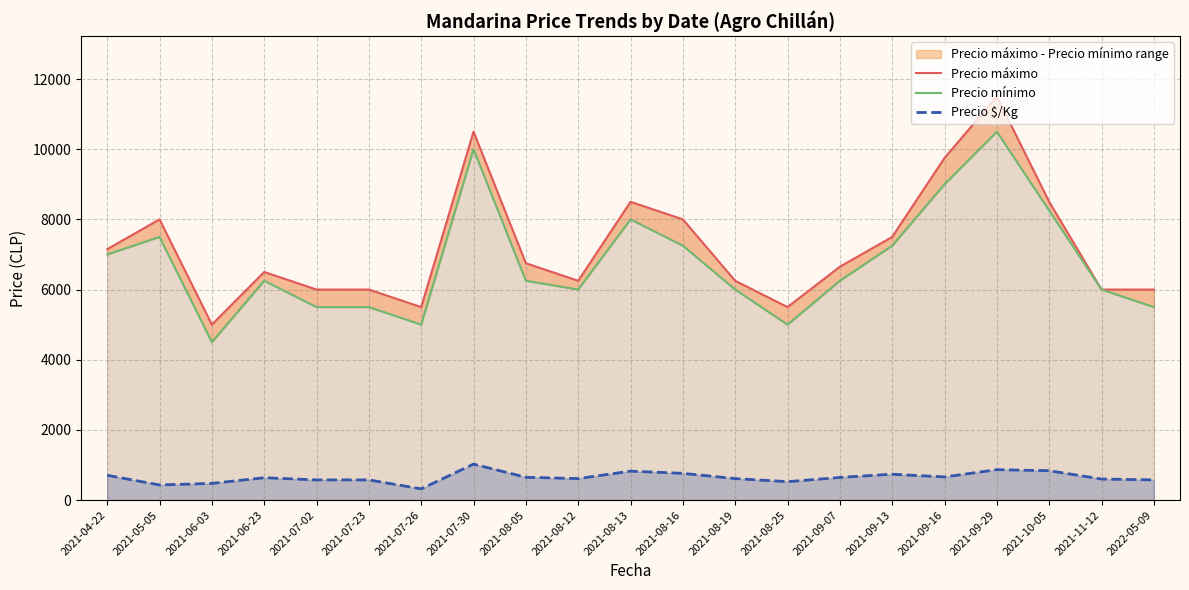

Where is the first local maximum for Precio mínimo?

2021-05-05